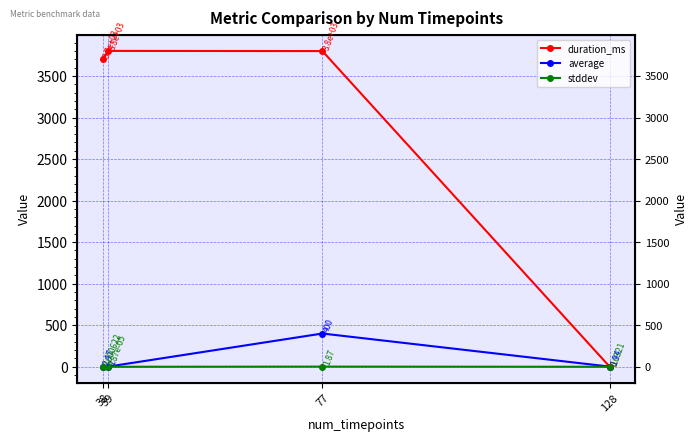

At which category is the sum across all series the highest?

77